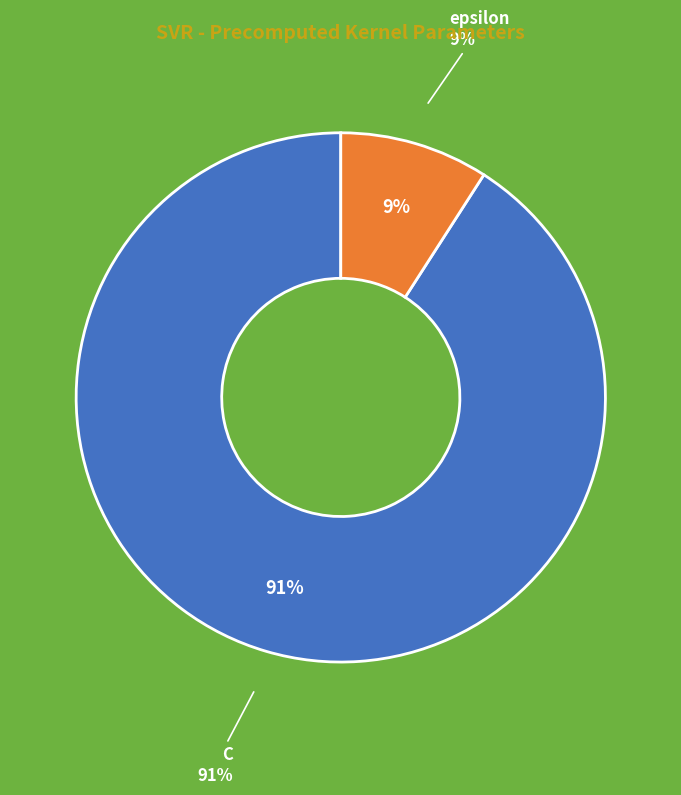

Is the sum of epsilon and C greater than half?

Yes